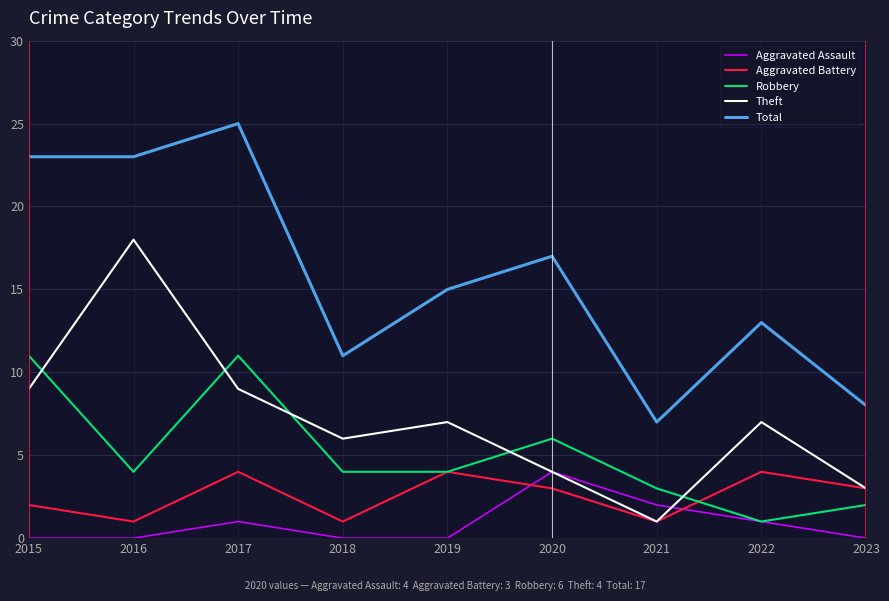

At which category is the sum across all series the highest?

2017